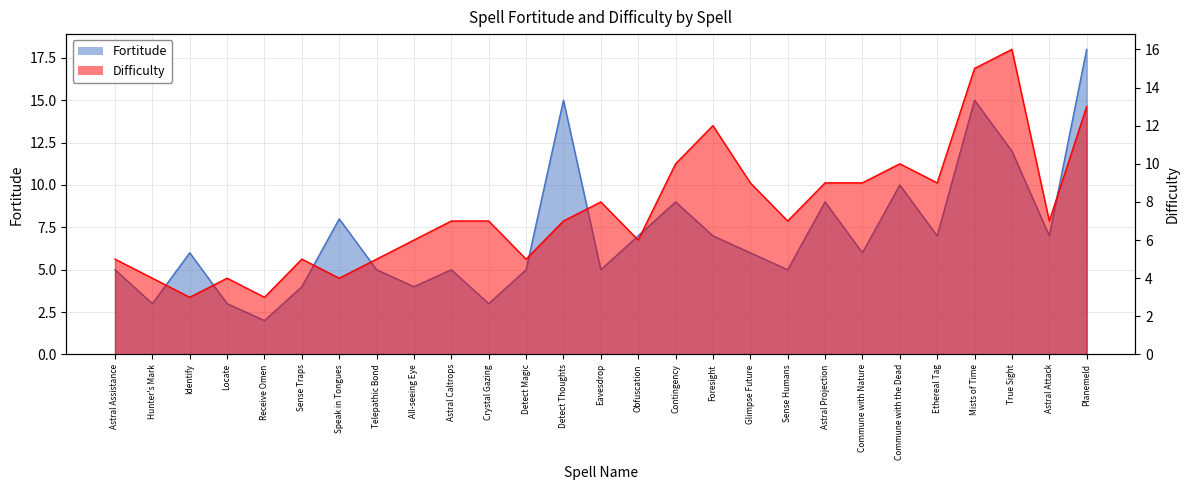

True or false: Fortitude has a value of 15 at Detect Thoughts.

True